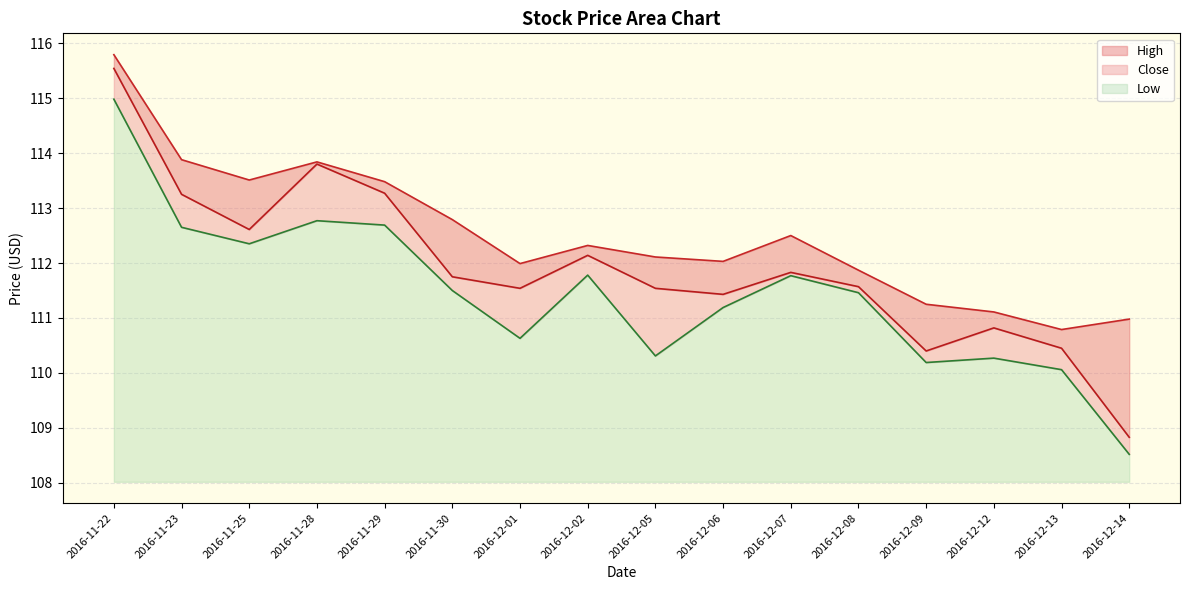

What is the sum of all Low values?

54.8